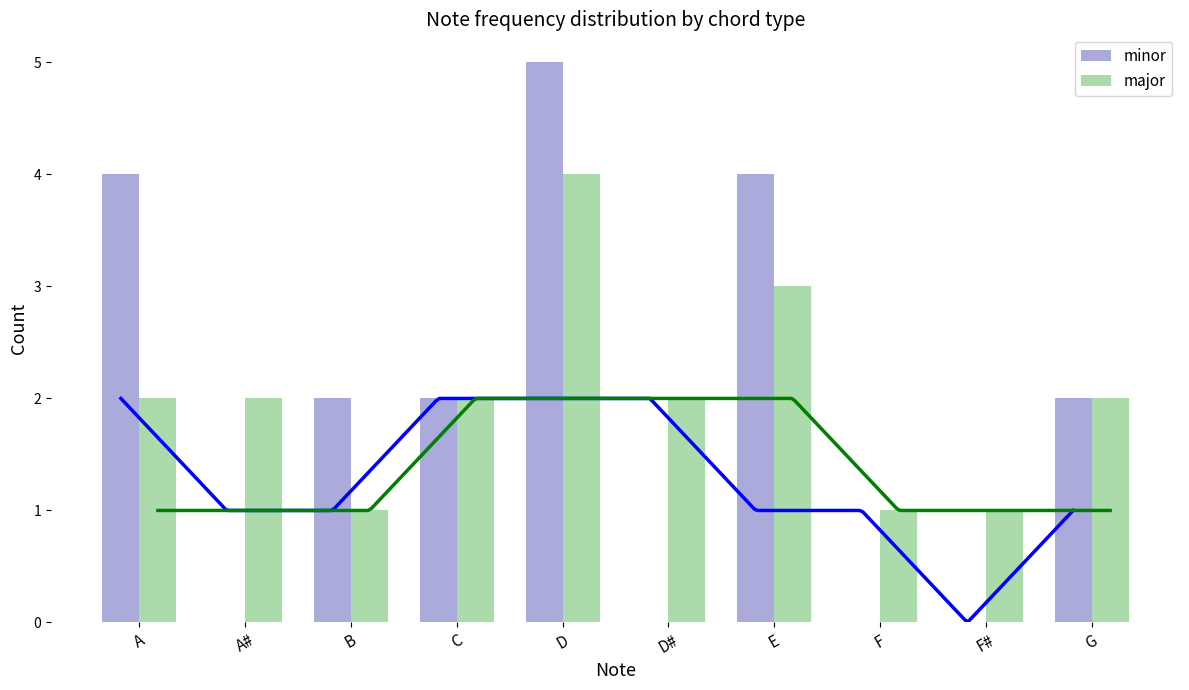

Which category has the lowest value across all series?

A#